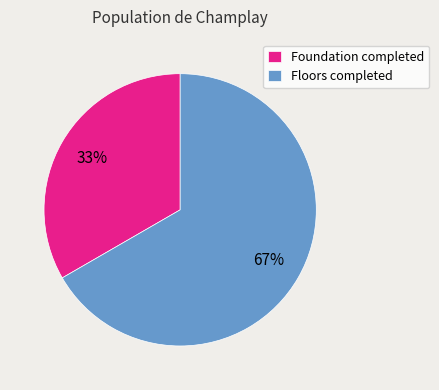

How many slices are in this pie chart?

2